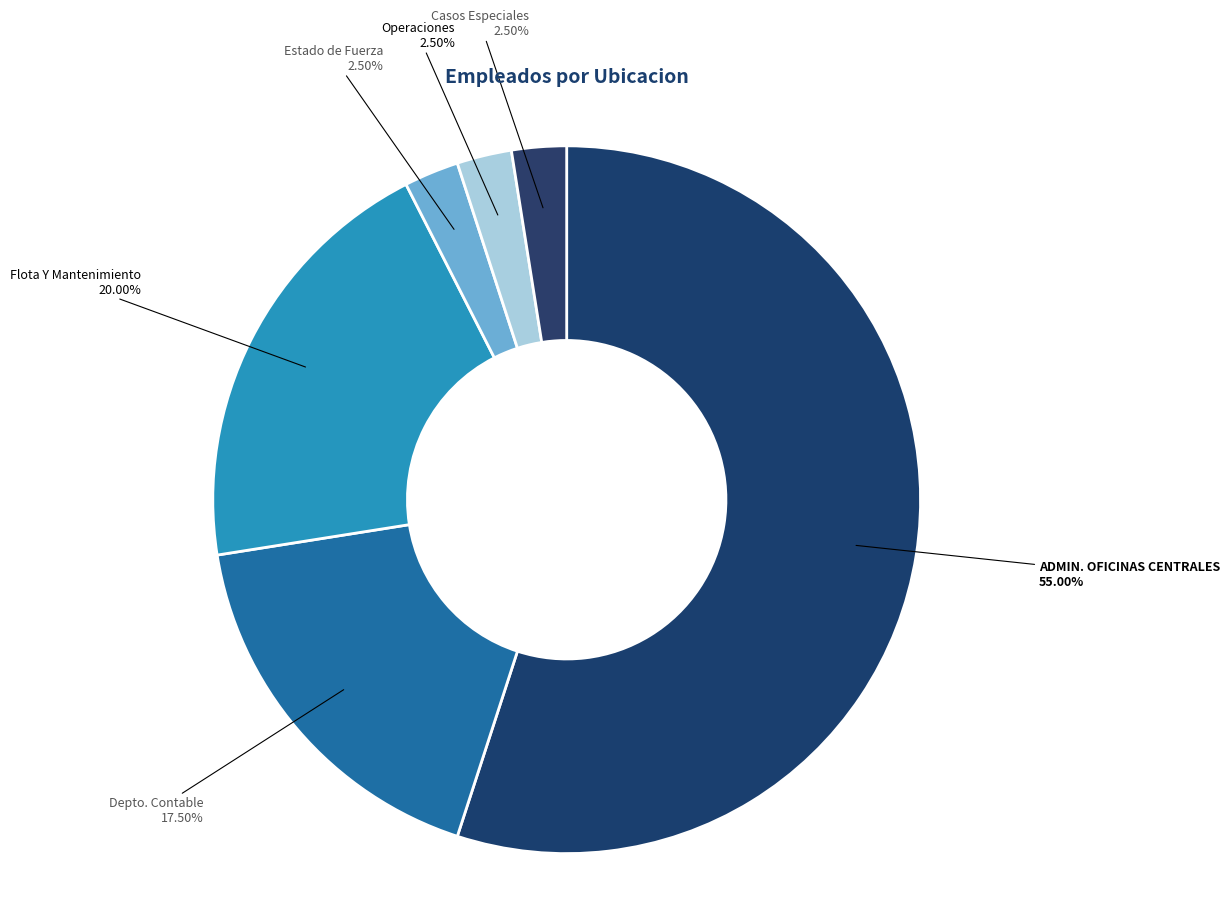

How many segments does this pie chart have?

6